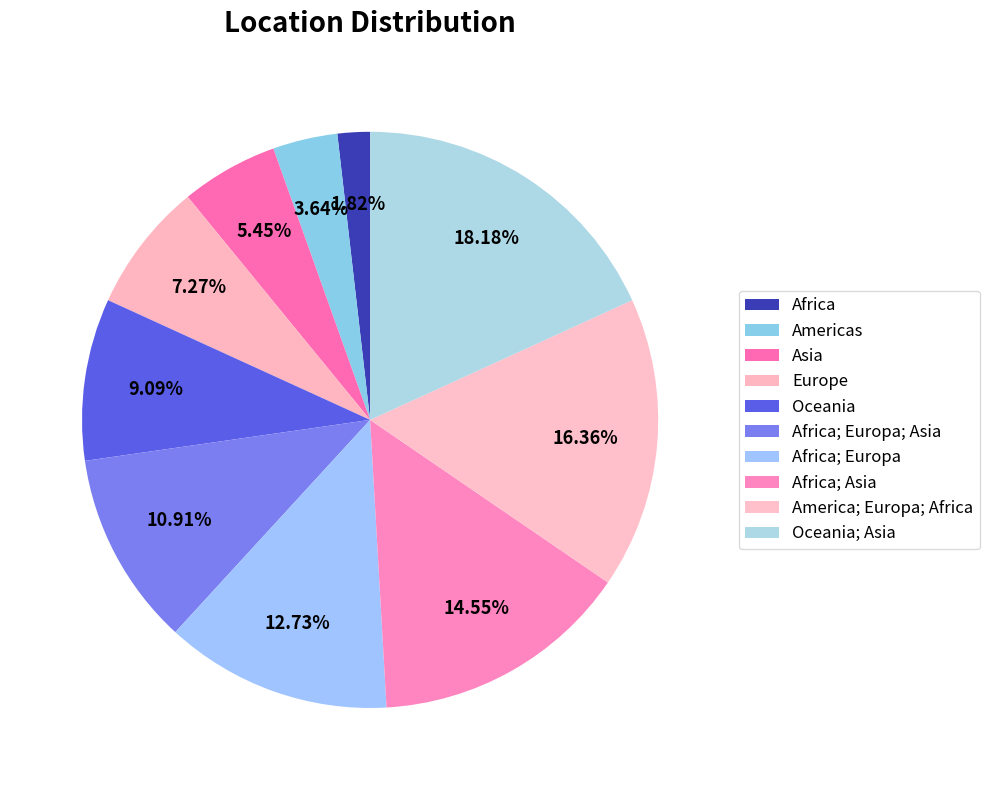

Is it true that Africa; Europa is 7% of the pie?

False